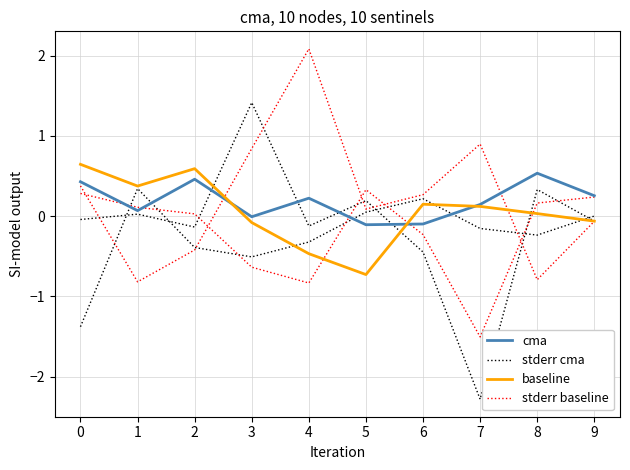

Which series ends up on top after the final intersection of stderr cma and baseline?

stderr cma